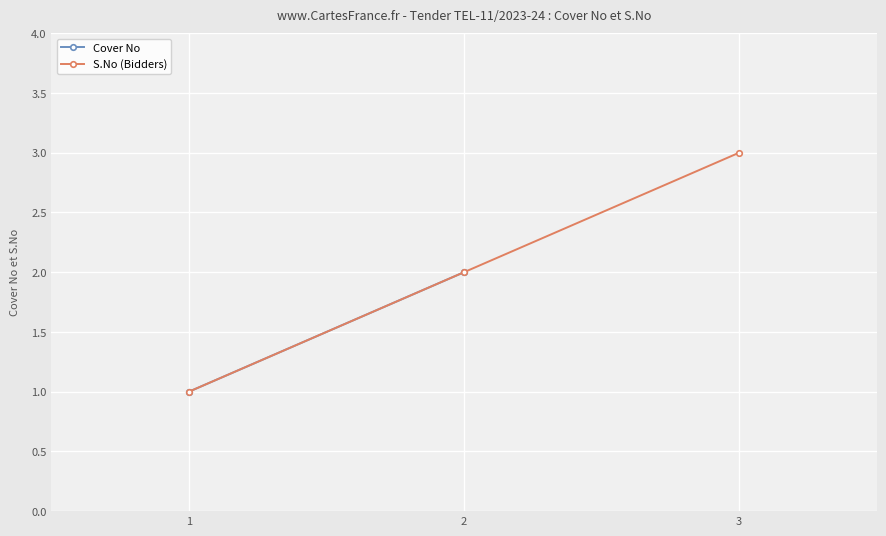

What value does the data have at 1?

1